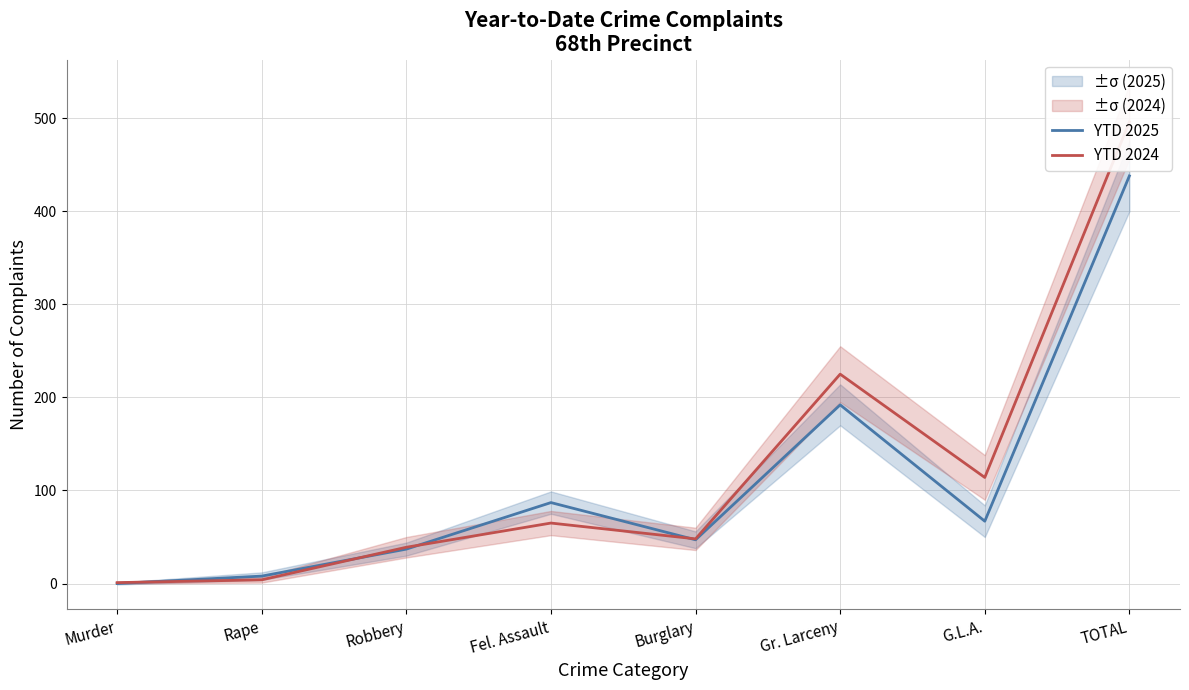

At which category is the sum across all series the highest?

TOTAL